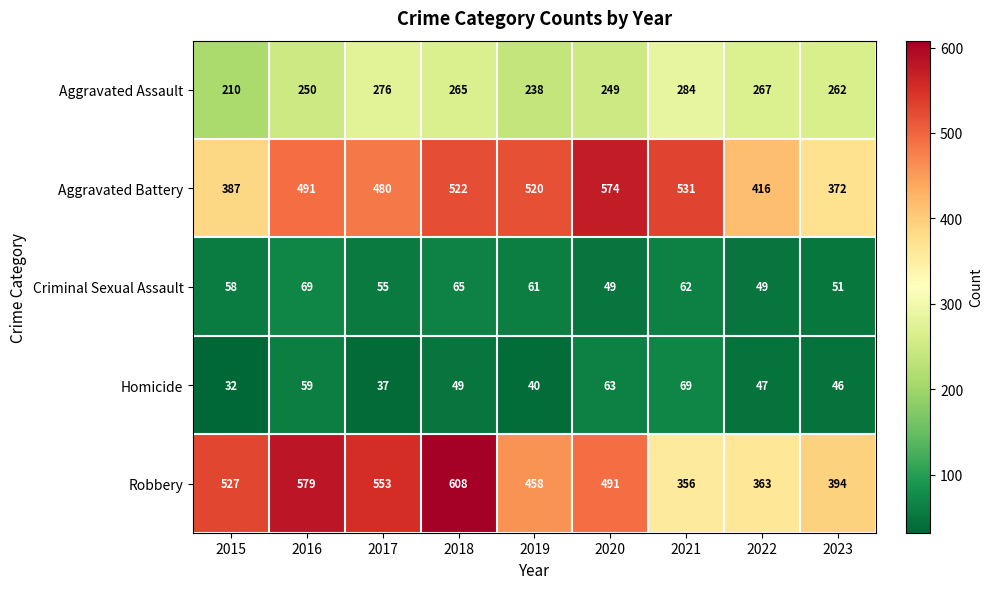

Which series has the widest spread of values?

Robbery